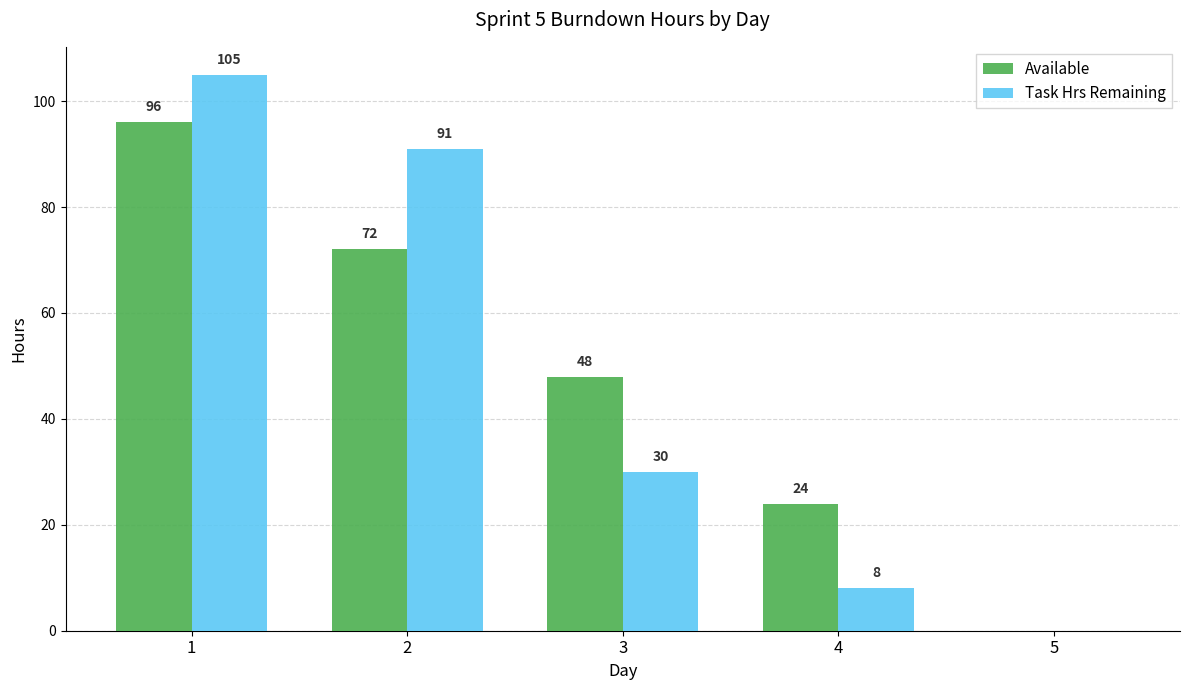

Reading left to right, extract all data points from this chart.

Available: 1=96	2=72	3=48	4=24	5=0
Task Hrs Remaining: 1=105	2=91	3=30	4=8	5=0